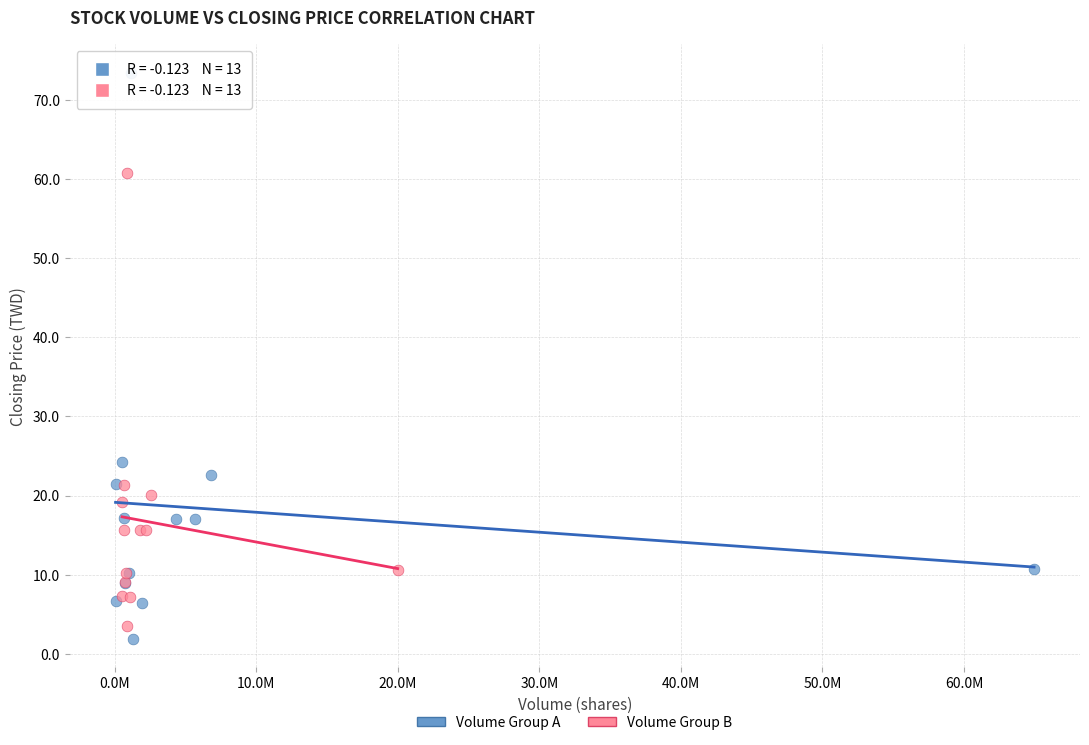

Which series reaches the minimum Y coordinate?

Volume Group A